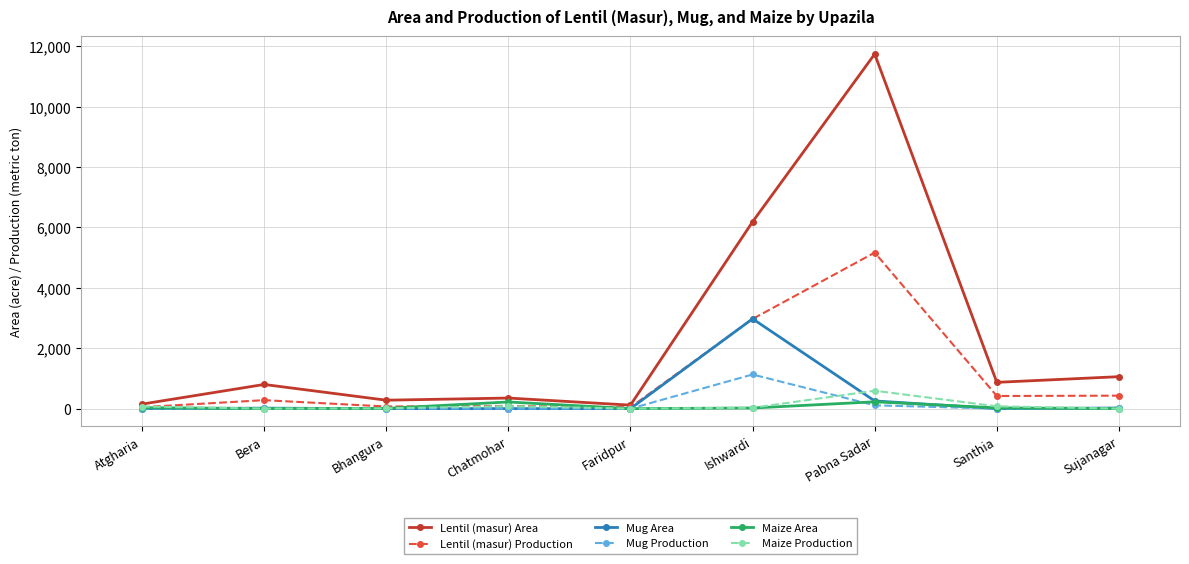

True or false: Lentil (masur) Area has a value of 397 at Bera.

False